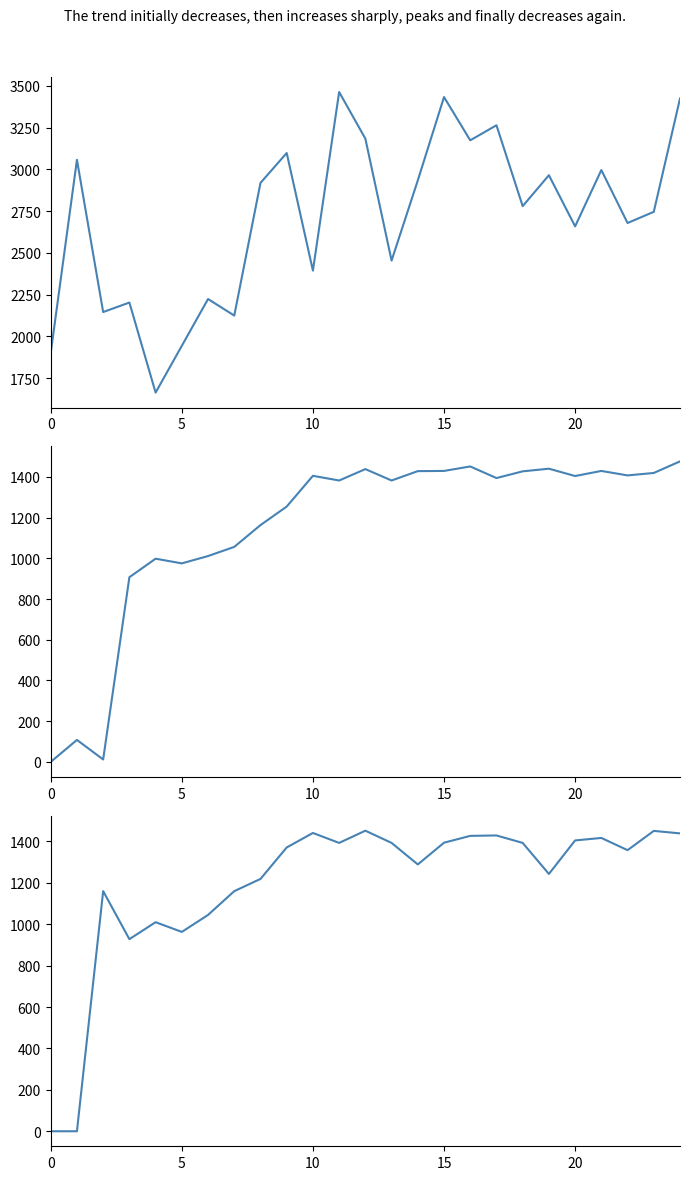

Between 14 and 24, which series saw the biggest shift?

col_7